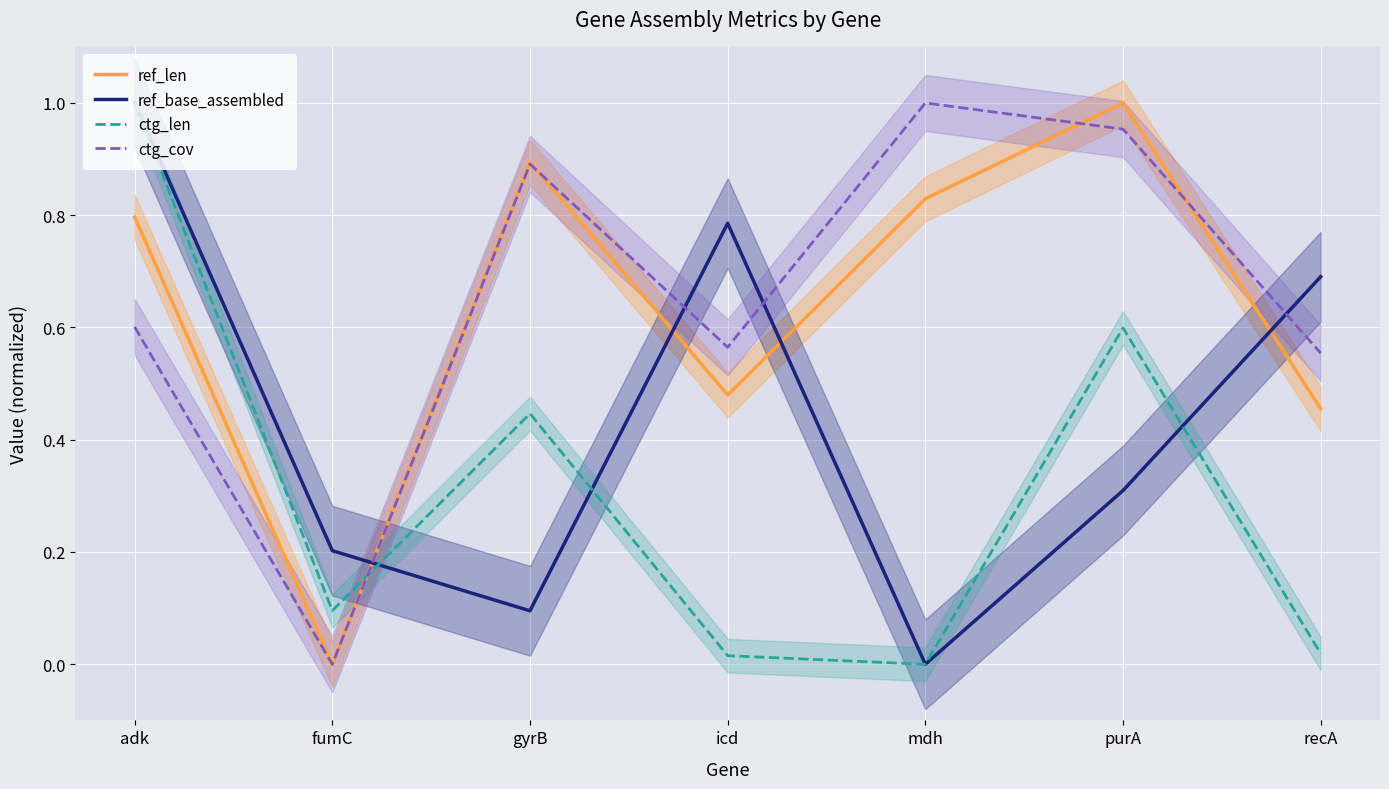

How many data points in ctg_cov are above 0?

6